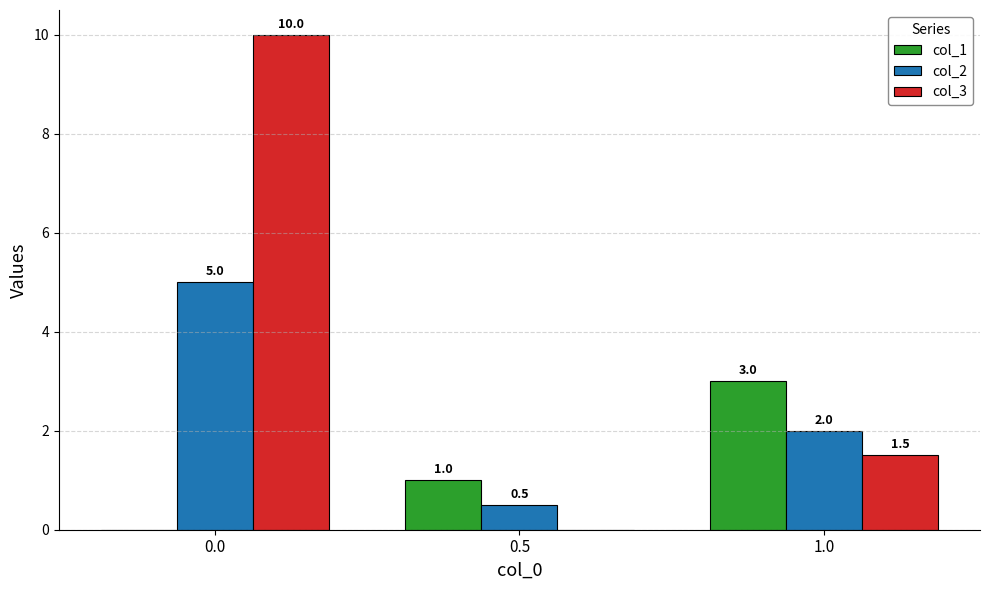

How many groups of bars are there?

3